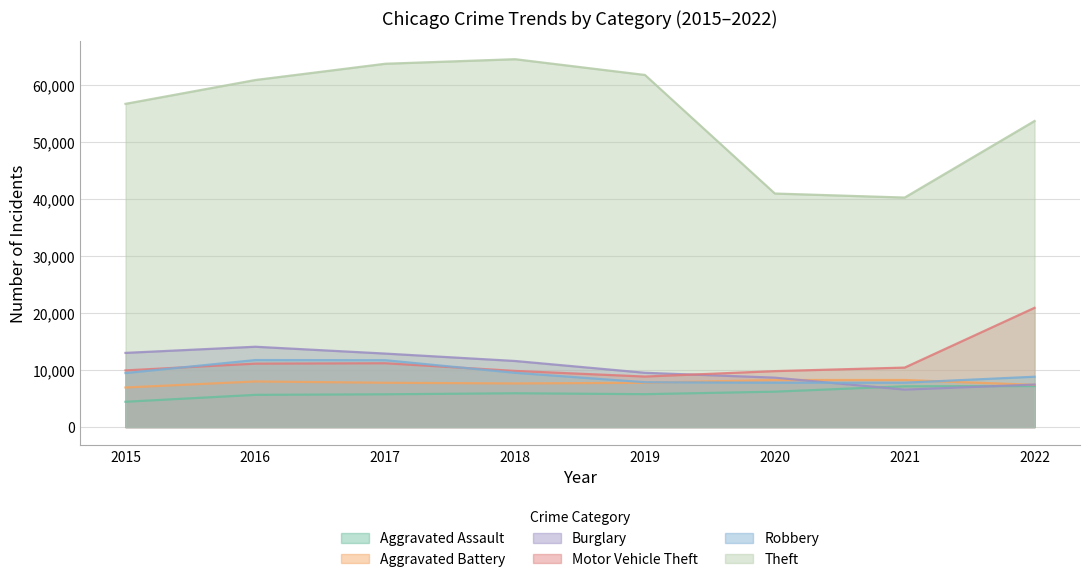

What is the minimum value shown in the chart?

4432